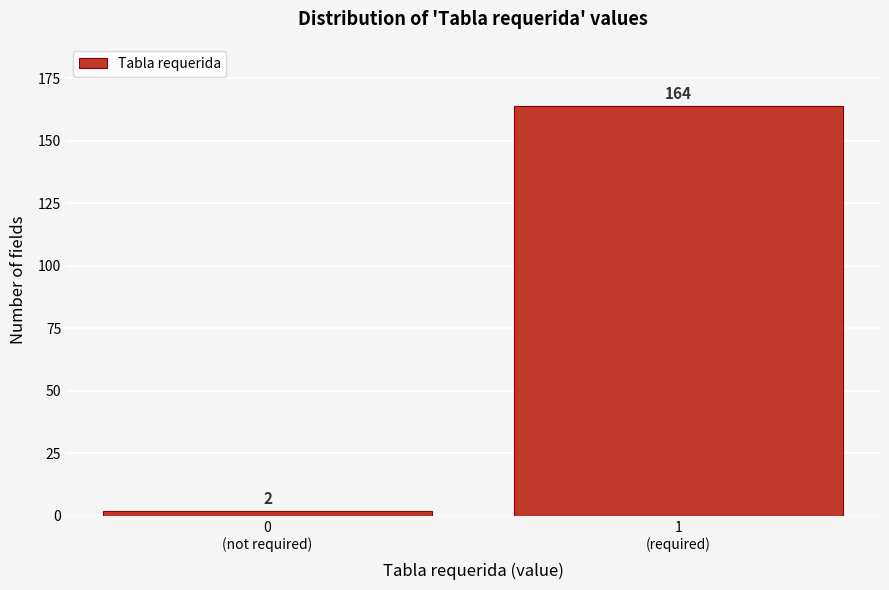

Reading left to right, transcribe all the data shown in this chart.

2	164